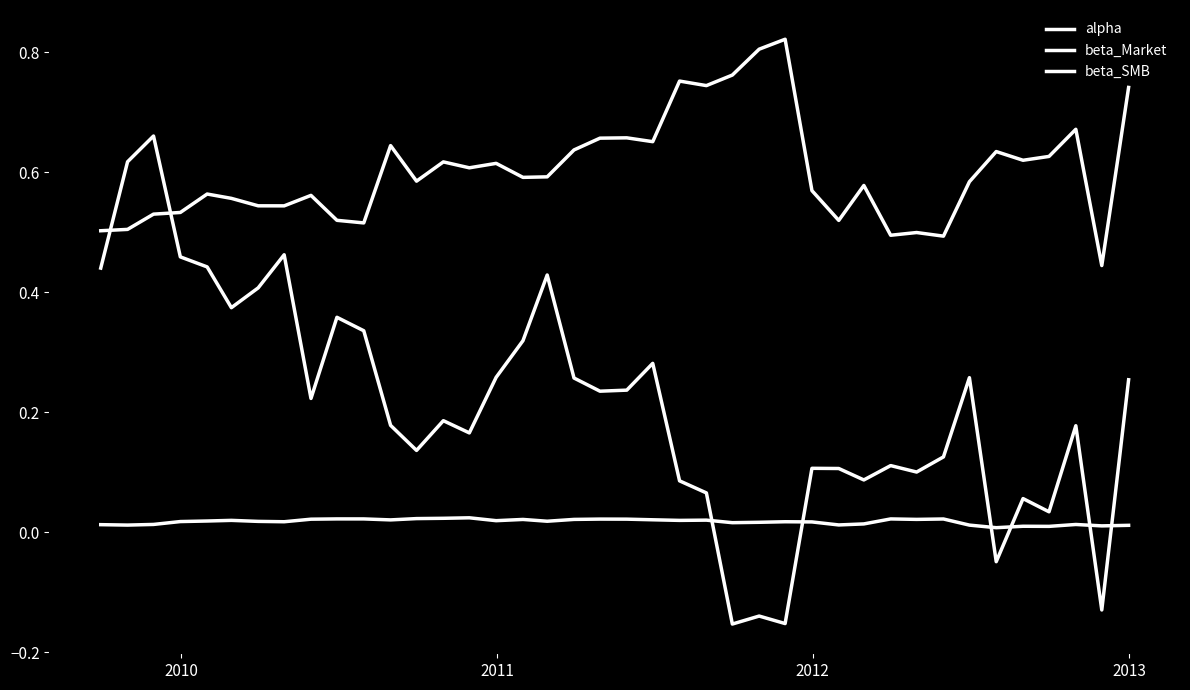

What is the average value of the beta_SMB series?

0.2